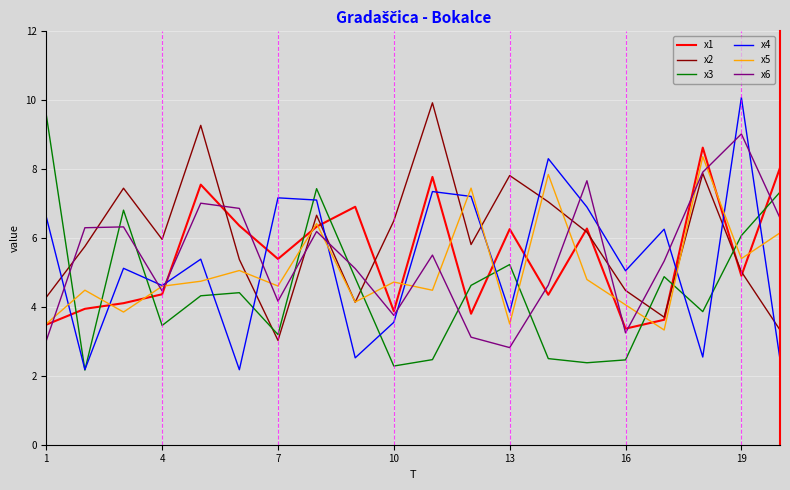

True or false: x3 and x1 cross at least once.

True